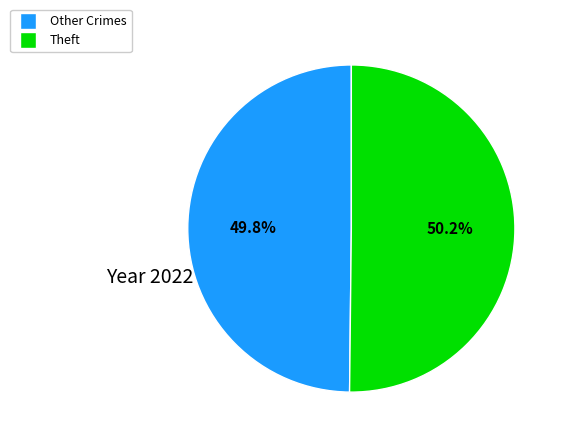

Is there any slice that represents more than half of the pie?

Yes